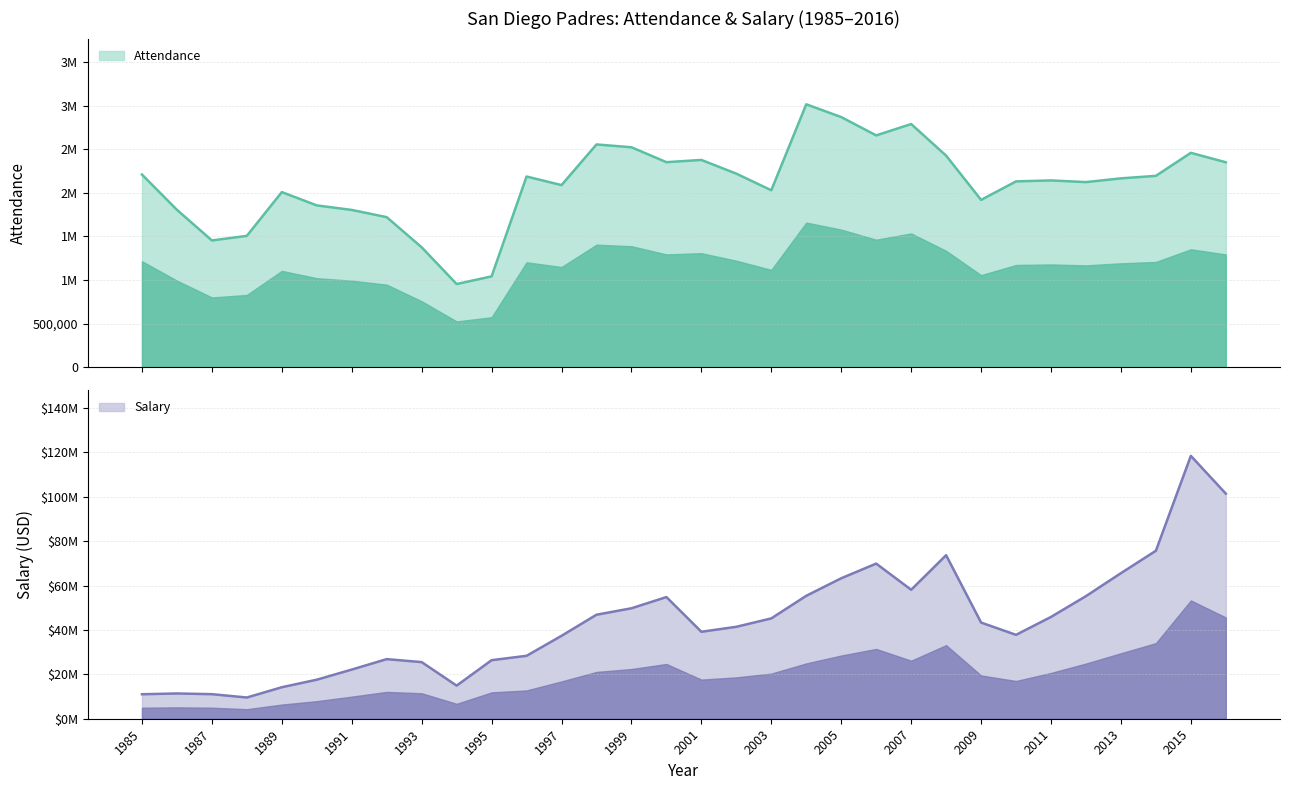

Reading right to left, list all the values displayed in this chart.

Attendance: 2016=2351422	2015=2459742	2014=2195373	2013=2166691	2012=2123721	2011=2143018	2010=2131774	2009=1919603	2008=2427535	2007=2790074	2006=2659757	2005=2869787	2004=3016752	2003=2030084	2002=2220601	2001=2378128	2000=2352443	1999=2523538	1998=2555874	1997=2089333	1996=2187886	1995=1041805	1994=953857	1993=1375432	1992=1721406	1991=1804289	1990=1856396	1989=2009031	1988=1506896	1987=1454061	1986=1805716	1985=2210352
Salary: 2016=101424814	2015=118441300	2014=75685700	2013=65585500	2012=55244700	2011=45869140	2010=37799300	2009=43333700	2008=73677616	2007=58110567	2006=69896141	2005=63290833	2004=55384833	2003=45210000	2002=41425000	2001=39182833	2000=54821000	1999=49768179	1998=46861500	1997=37363672	1996=28348172	1995=26382334	1994=14916333	1993=25511333	1992=26854167	1991=22150001	1990=17588334	1989=14195000	1988=9561002	1987=11065796	1986=11380693	1985=11036583